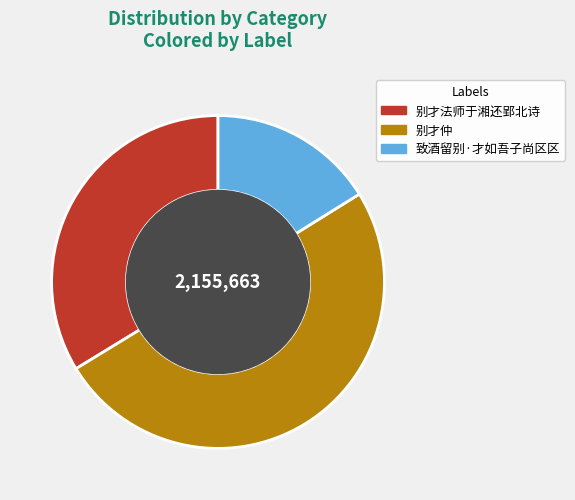

Combined, do 别才仲 and 别才法师于湘还郢北诗 account for over 50%?

Yes